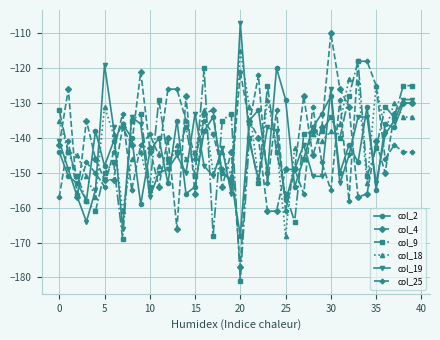

What is the value of the col_25 point at the 33rd from the left?

-158